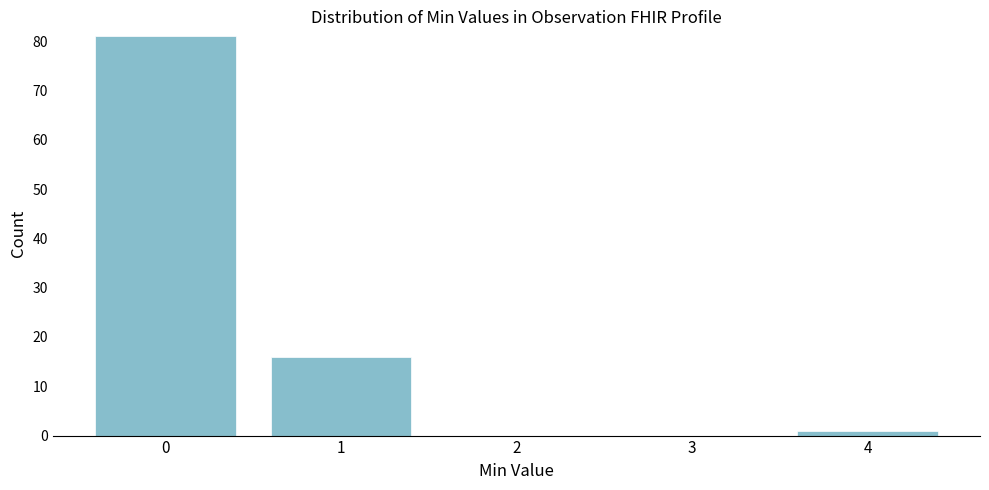

Reading left to right, what are all the values shown in this chart?

0=81	1=16	2=0	3=0	4=1